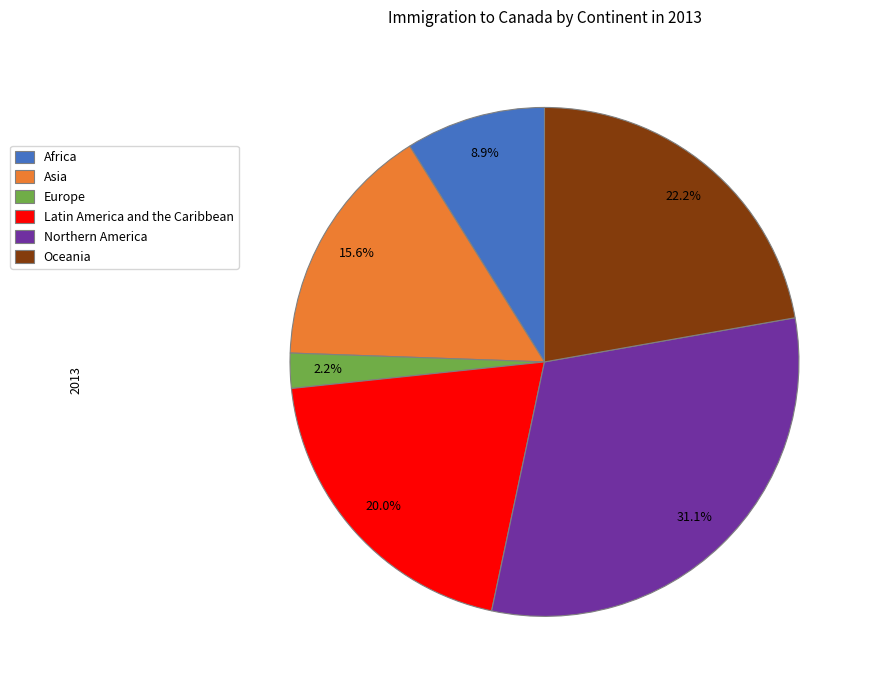

Combined, do Europe and Oceania account for over 50%?

No